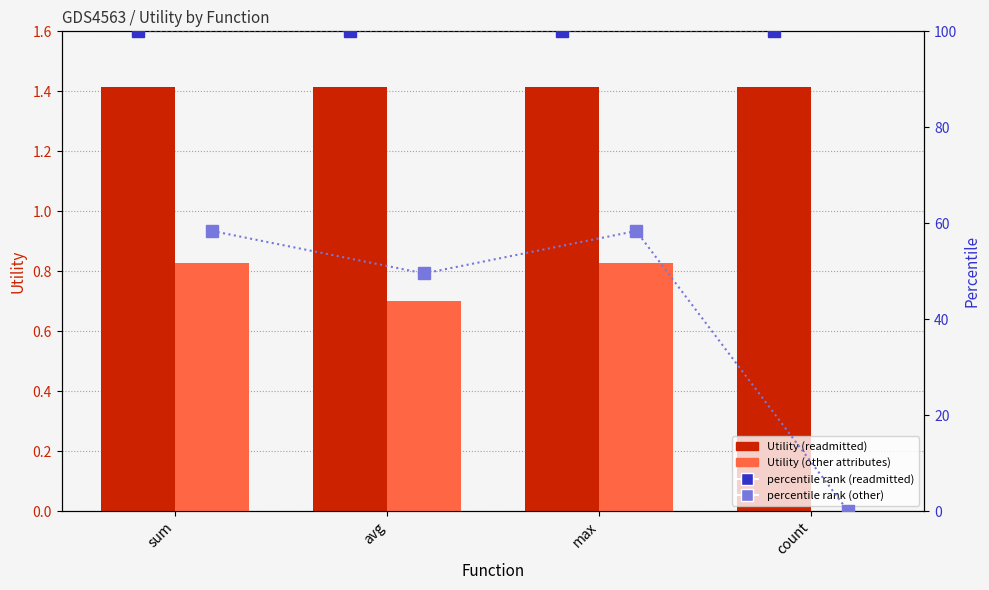

What is the spread (max minus min) of values at max?

99.2